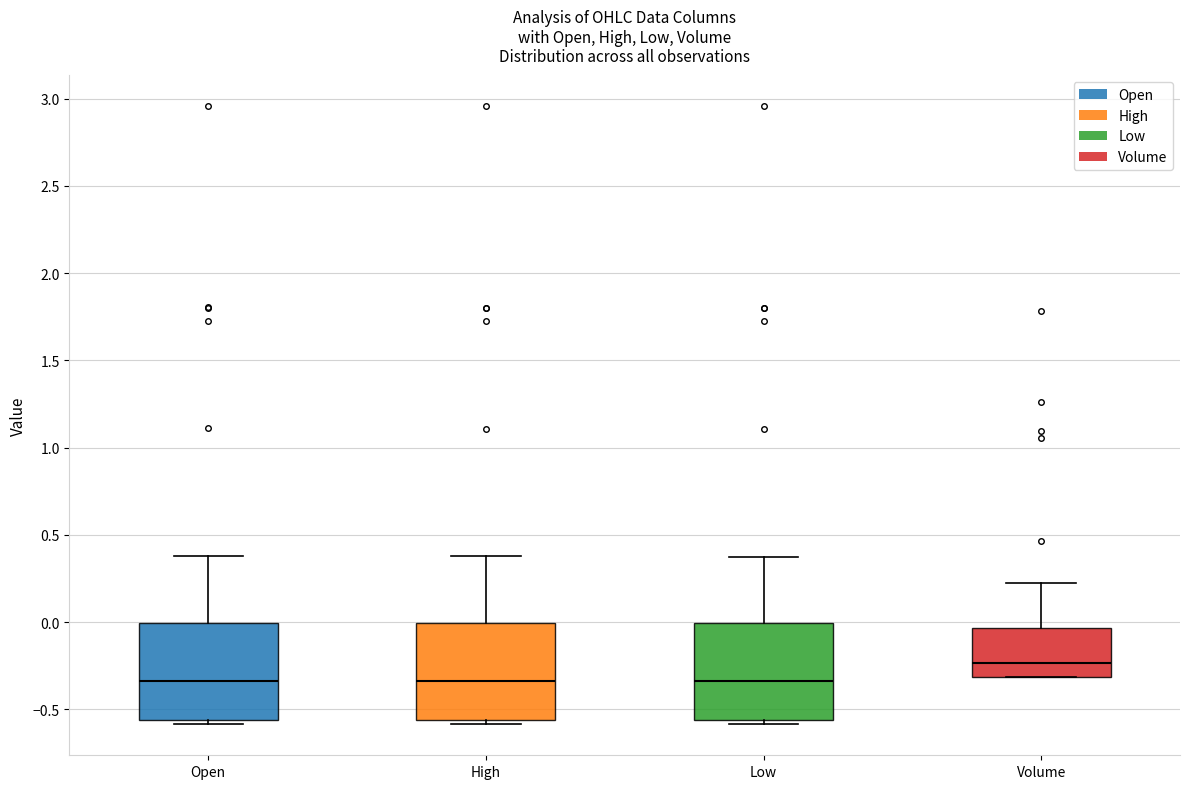

Where is the lower edge of the box for Low on the y-axis? The values are not printed on the chart, so give them approximately, as read against the axis.

-0.55